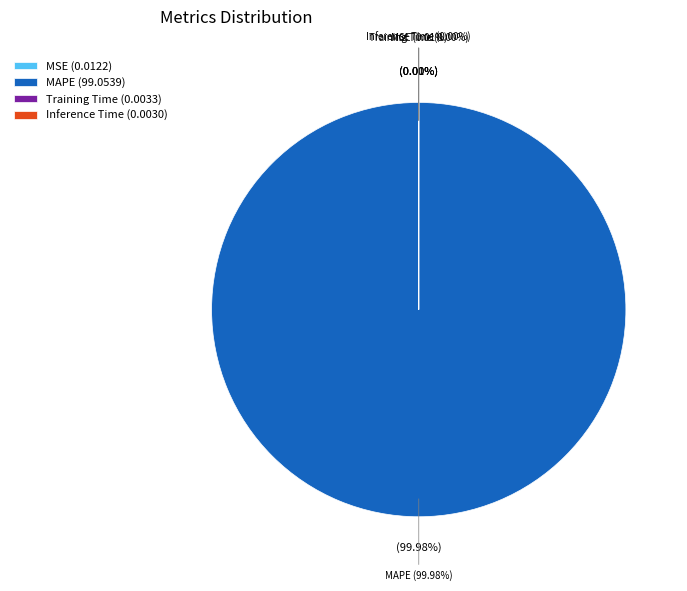

To the nearest percent, what is the average slice percentage?

25%